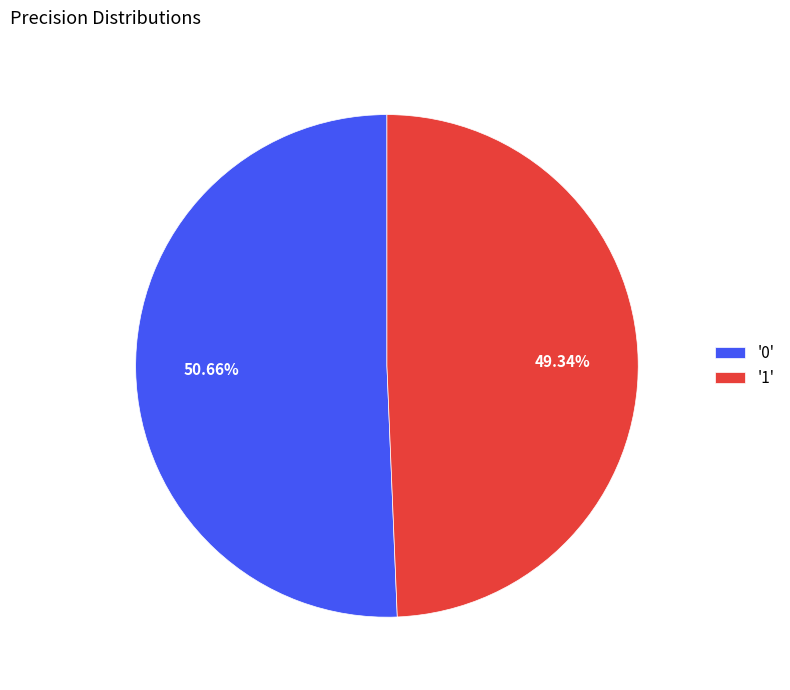

Is there any slice that represents more than half of the pie?

Yes